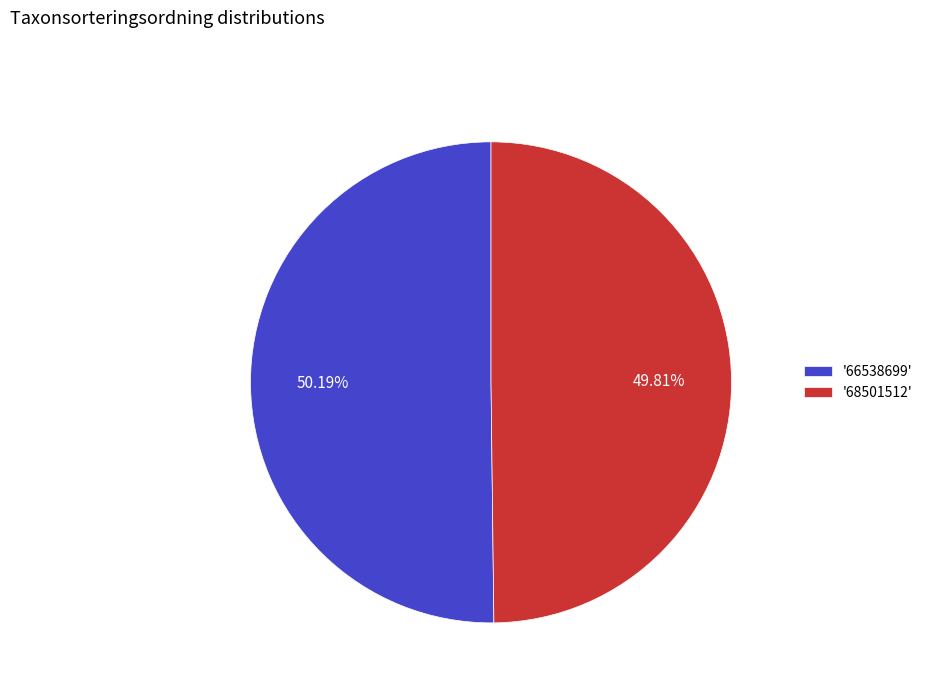

How many slices are in this pie chart?

2